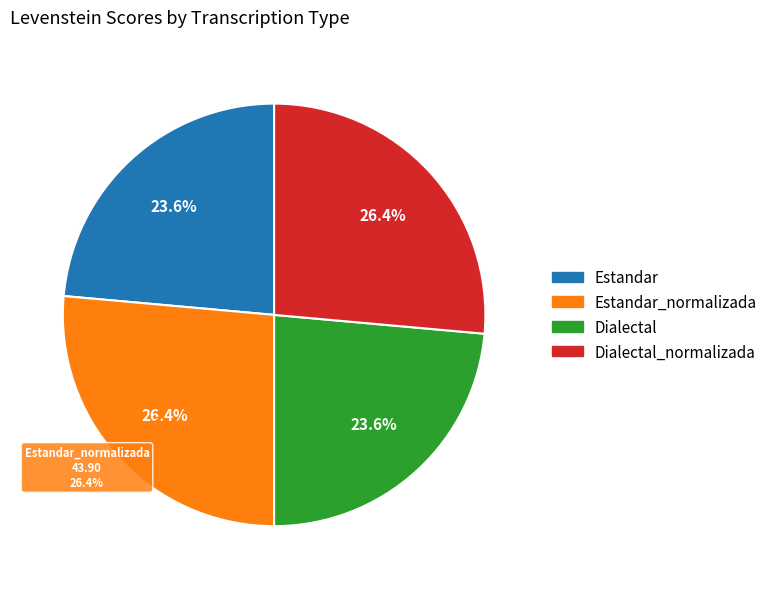

What portion of the pie excludes Estandar?

76.4%